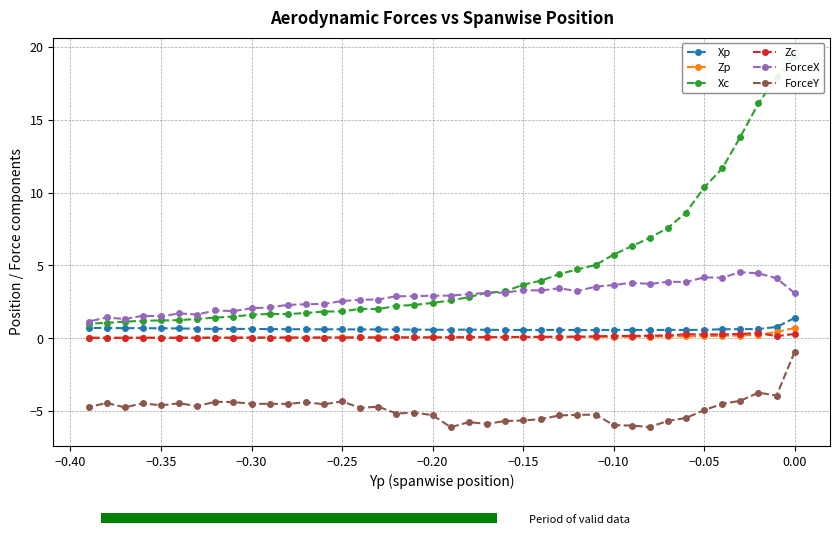

What is the highest value of the ForceX series?

4.5